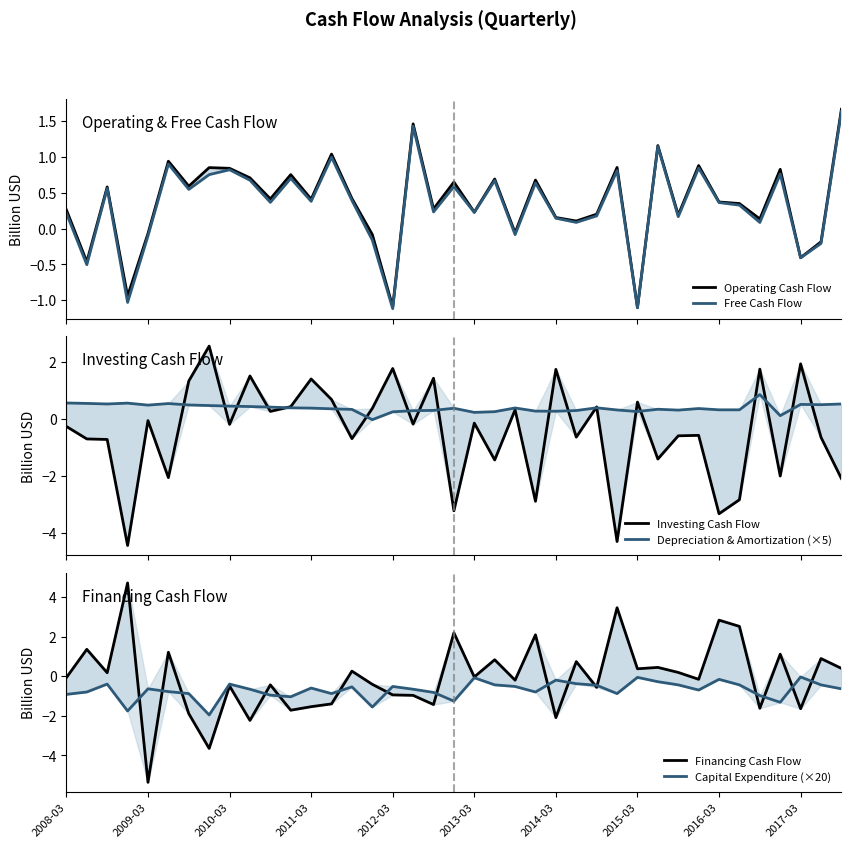

The Depreciation & Amortization (×5) series shows 0.5 at 14. True or false?

False